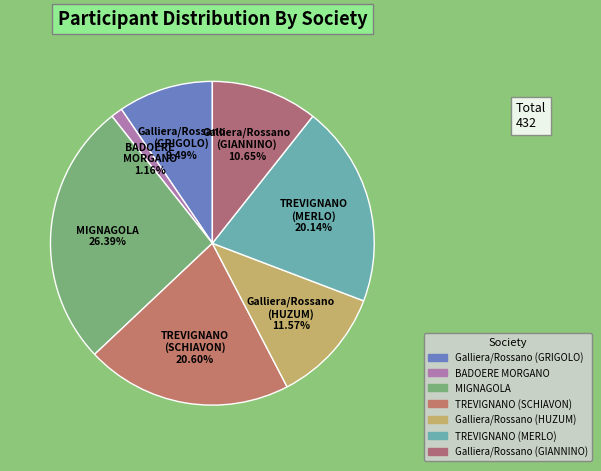

How many segments does this pie chart have?

7